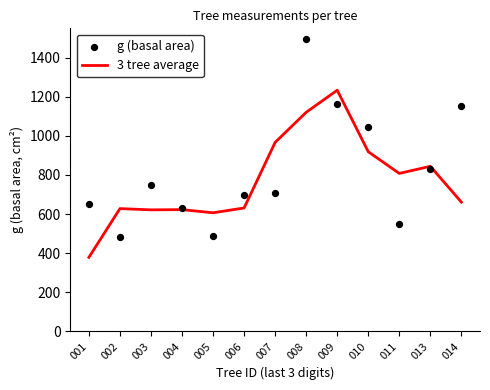

Which series contains the lowest Y value?

3 tree average